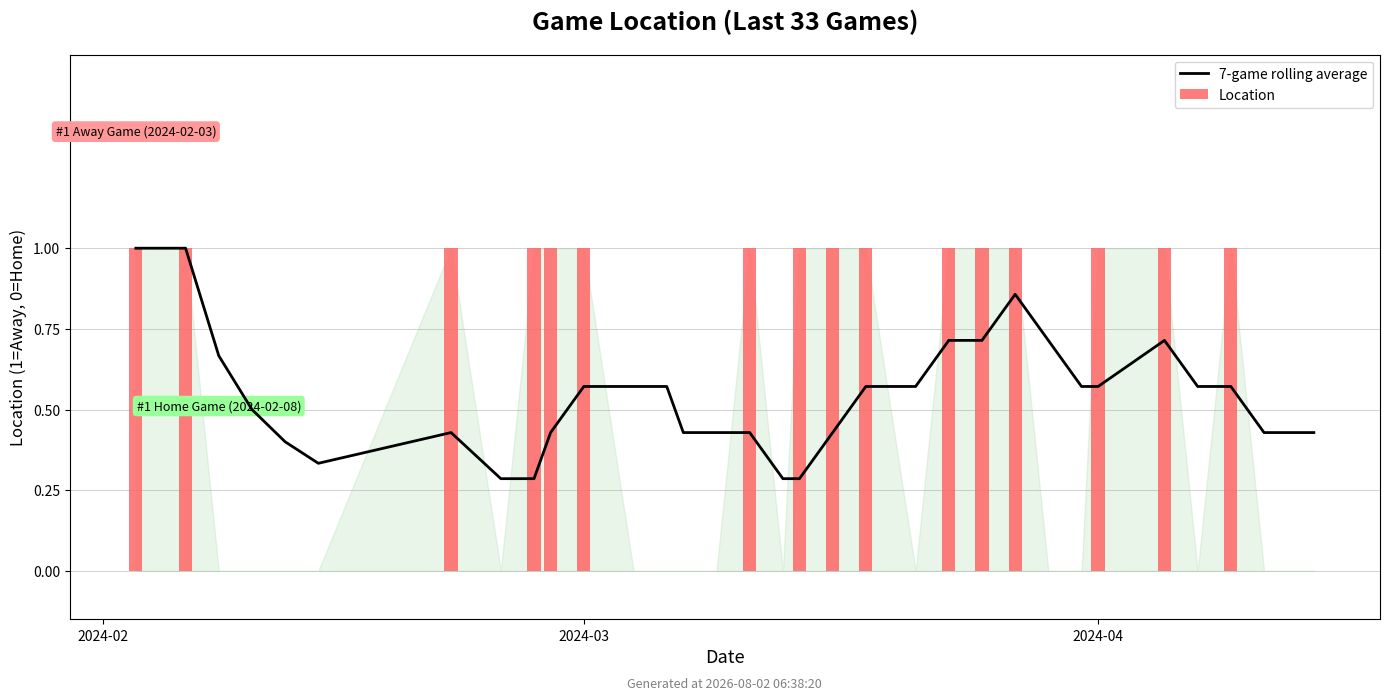

What is the difference between the second highest and minimum values?

0.7